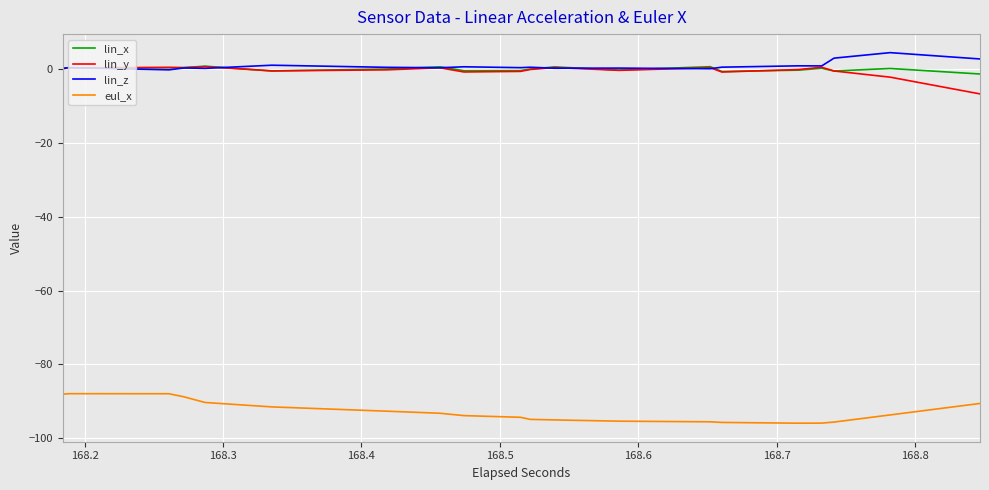

Reading left to right, transcribe all the data shown in this chart.

lin_x: 0.1	0.1	0.1	0.1	0.3	0.3	0.3	0.3	0.7	0.7	-0.6	-0.6	-0.1	-0.1	0.5	0.5	-0.6	-0.6	-0.5	-0.5	-0.1	-0.1	0.5	0.5	-0.4	-0.4	0.5	0.5	-0.8	-0.8	-0.4	-0.4	0.1	0.1	-0.7	-0.7	0.0	0.0	-1.5	-1.5
lin_y: -0.0	-0.0	0.2	0.2	0.3	0.3	0.2	0.2	0.5	0.5	-0.6	-0.6	-0.3	-0.3	0.2	0.2	-0.9	-0.9	-0.8	-0.8	-0.2	-0.2	0.3	0.3	-0.5	-0.5	0.2	0.2	-0.9	-0.9	-0.3	-0.3	0.4	0.4	-0.6	-0.6	-2.3	-2.3	-6.8	-6.8
lin_z: 0.0	0.0	0.3	0.3	-0.3	-0.3	0.2	0.2	0.1	0.1	0.9	0.9	0.3	0.3	0.2	0.2	0.5	0.5	0.3	0.3	0.4	0.4	0.1	0.1	0.1	0.1	-0.0	-0.0	0.4	0.4	0.7	0.7	0.7	0.7	2.8	2.8	4.3	4.3	2.6	2.6
eul_x: -88.0	-88.0	-87.9	-87.9	-87.9	-87.9	-88.7	-88.7	-90.3	-90.3	-91.5	-91.5	-92.6	-92.6	-93.2	-93.2	-93.8	-93.8	-94.3	-94.3	-94.8	-94.8	-95.0	-95.0	-95.3	-95.3	-95.5	-95.5	-95.7	-95.7	-95.9	-95.9	-95.9	-95.9	-95.6	-95.6	-93.6	-93.6	-90.5	-90.5